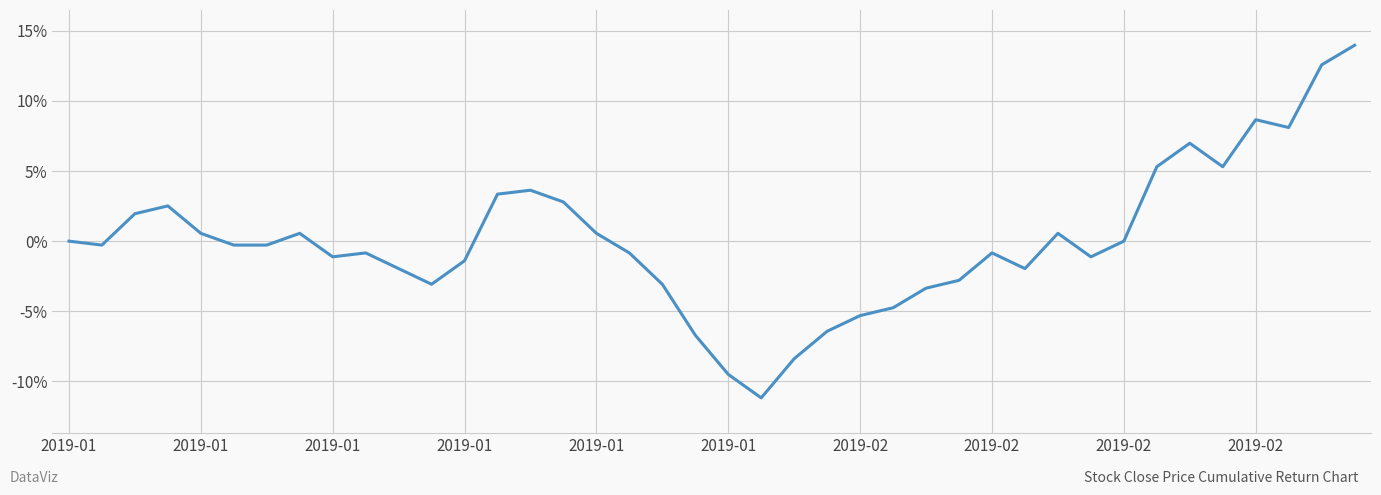

What is the maximum value shown in the chart?

0.1